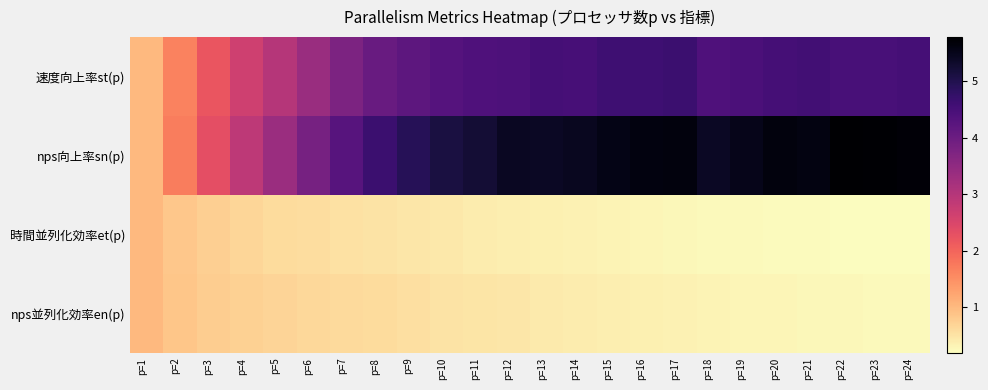

Rank the series by their maximum value, from highest to lowest.

nps向上率sn(p), 速度向上率st(p), 時間並列化効率et(p), nps並列化効率en(p)